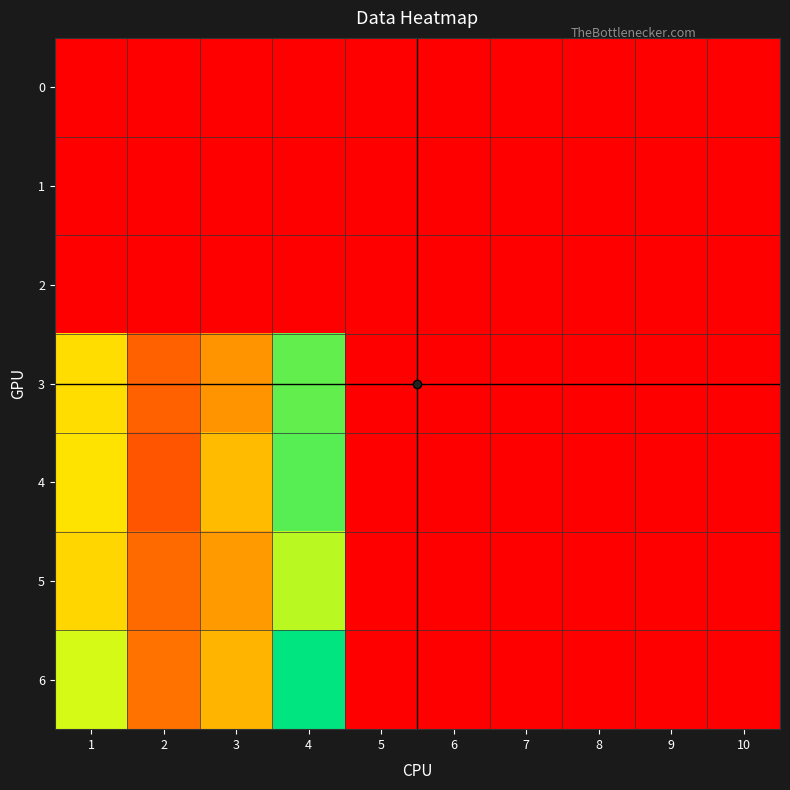

Rank the series by their maximum value, from highest to lowest.

6, 4, 3, 5, 0, 1, 2